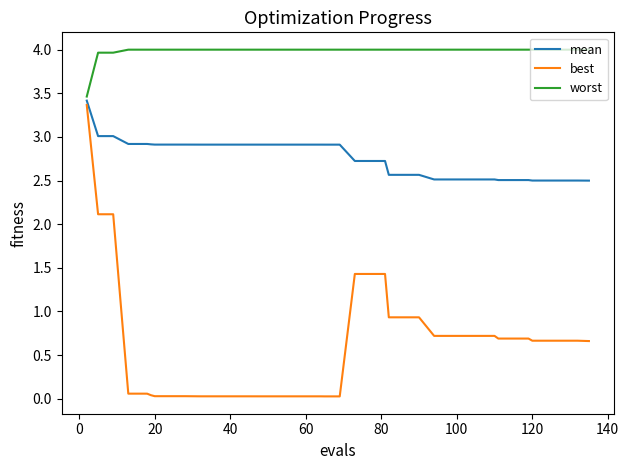

Rank the series by their average value, from highest to lowest.

worst, mean, best